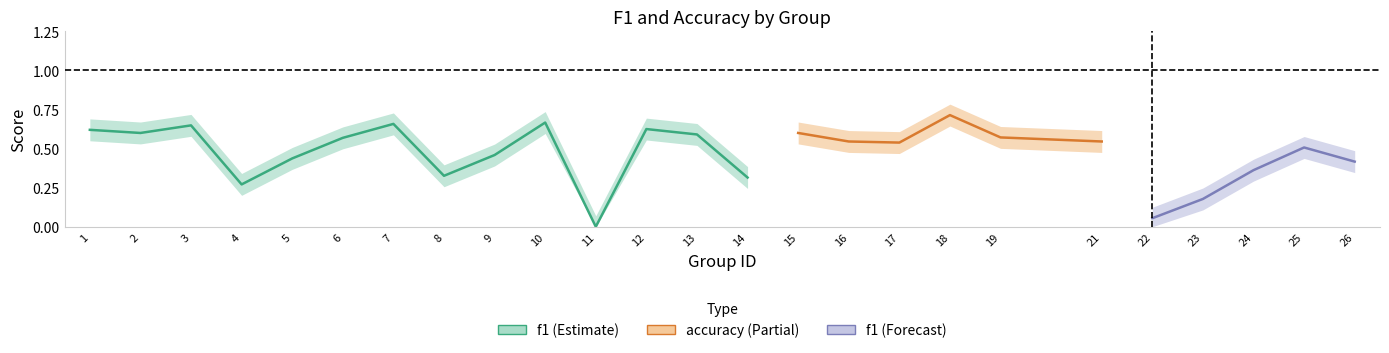

Which series changed the most between 15 and 24?

f1